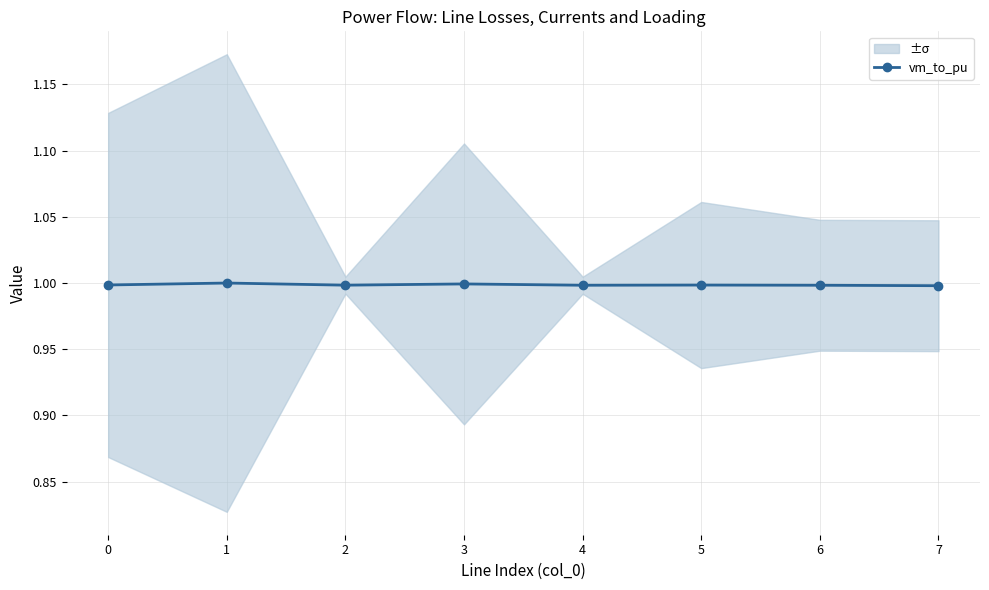

Reading right to left, extract all data points from this chart.

7=1.0	6=1.0	5=1.0	4=1.0	3=1.0	2=1.0	1=1.0	0=1.0